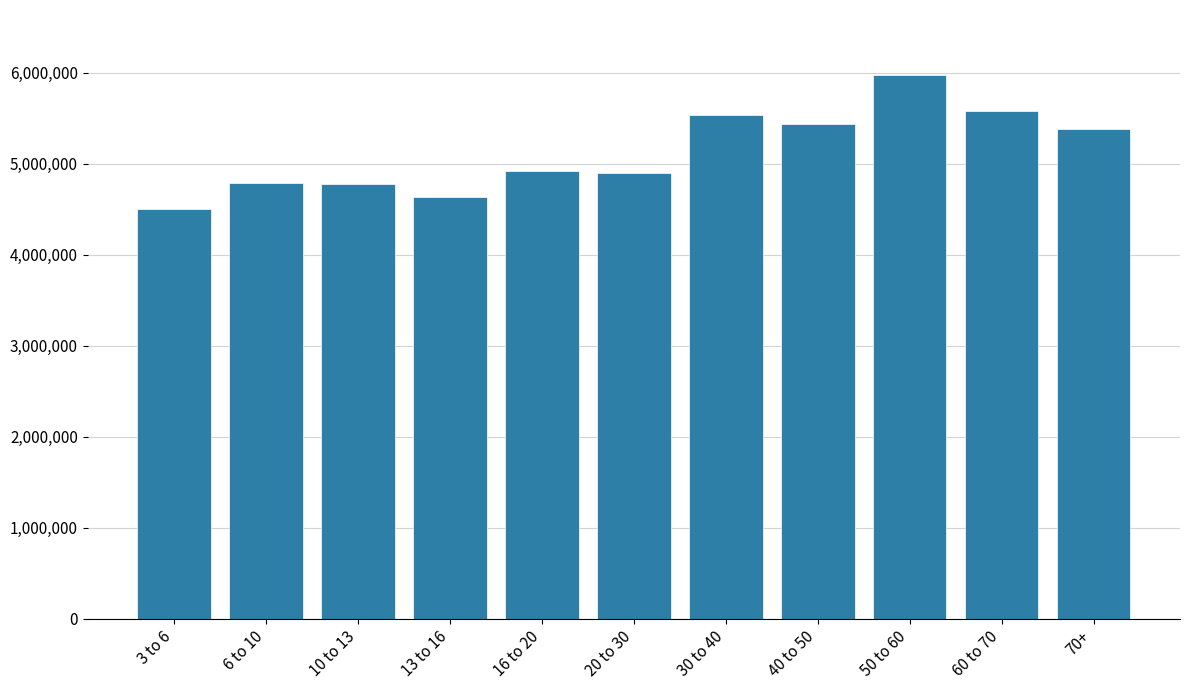

What is the ratio of the value at 40 to 50 to the value at 30 to 40?

1.0